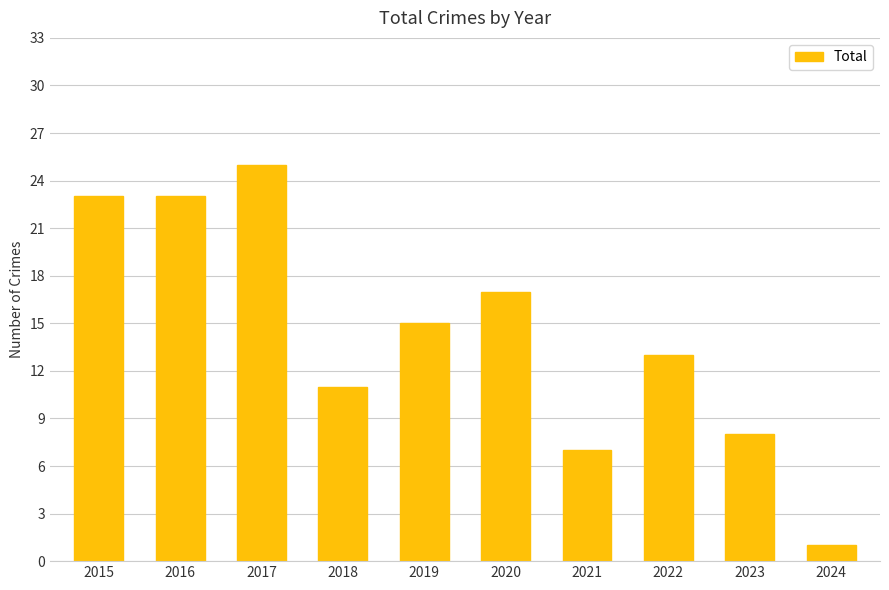

What is the smallest value displayed?

1